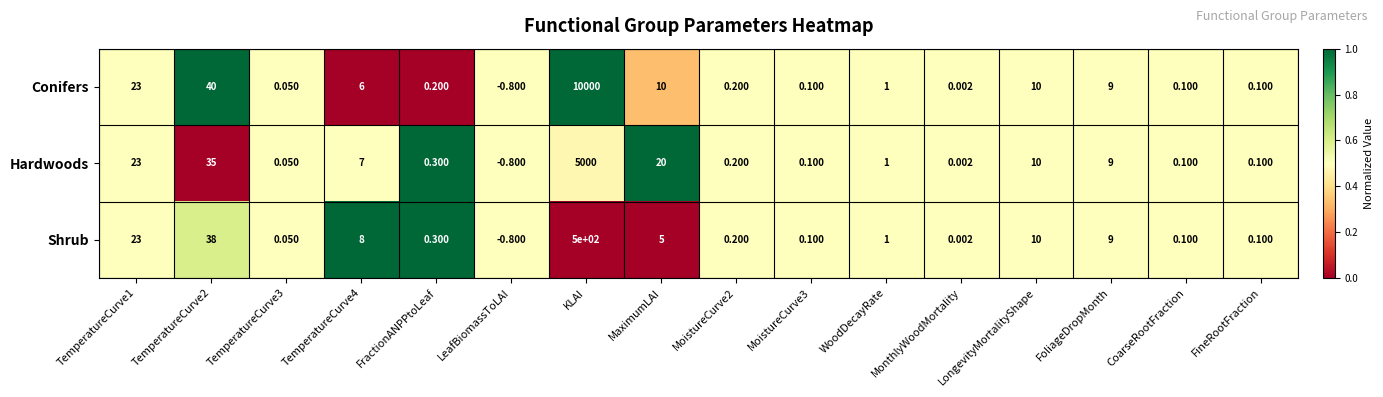

Is the value of Conifers at WoodDecayRate greater than the value of Hardwoods at LeafBiomassToLAI?

Yes